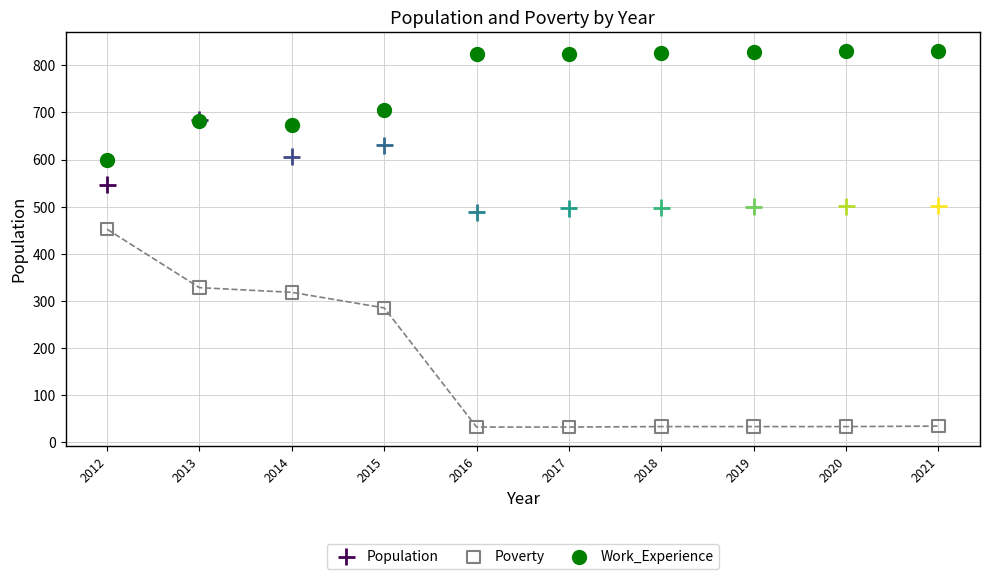

In the Poverty series, what Y value is closest to 242?

285